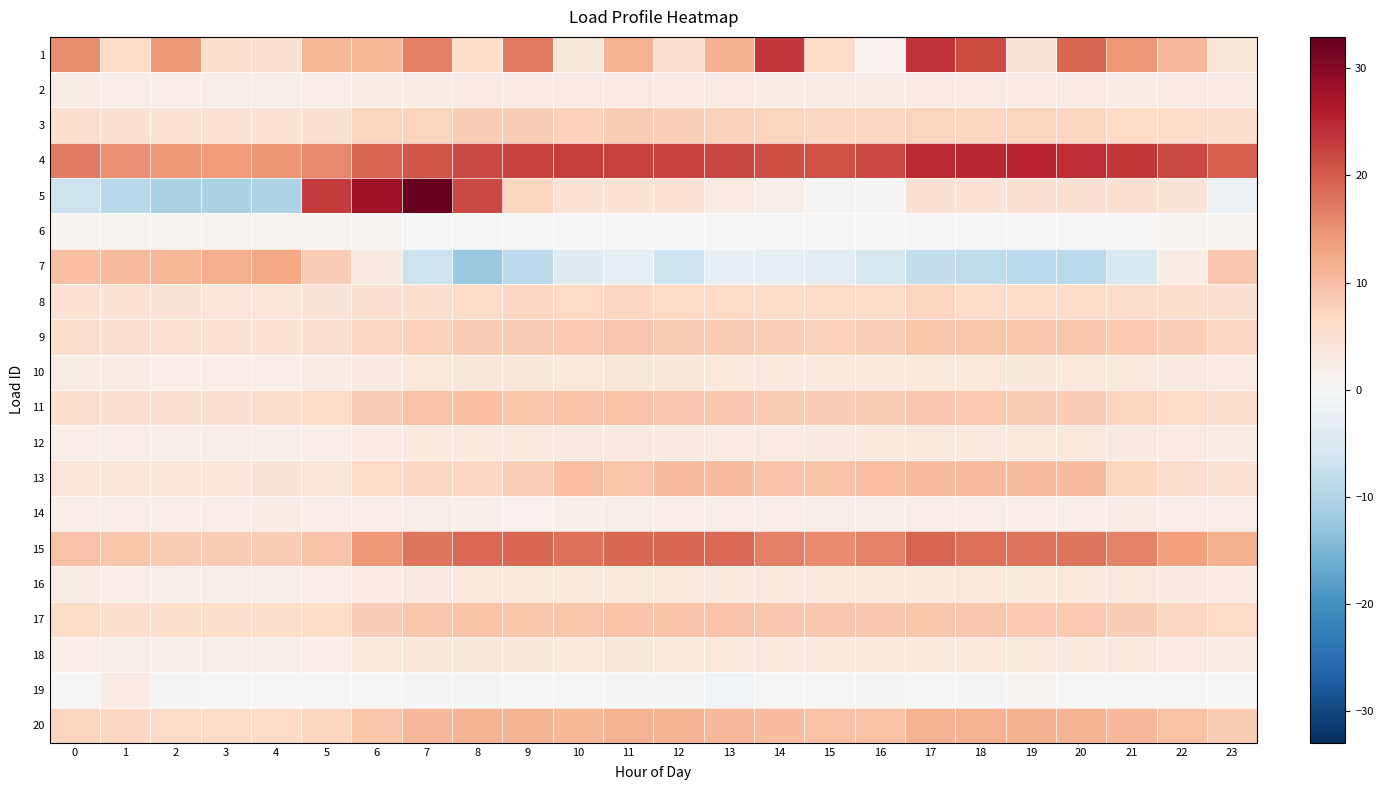

Reading left to right, what are all the values shown in this chart?

1: 0=15.3	1=6.6	2=14.2	3=5.3	4=5.1	5=11.0	6=10.8	7=16.6	8=5.9	9=16.8	10=3.6	11=11.3	12=5.0	13=11.6	14=23.2	15=6.6	16=1.5	17=23.7	18=21.4	19=4.3	20=19.0	21=14.4	22=10.6	23=3.8
2: 0=2.4	1=2.3	2=2.1	3=2.0	4=2.0	5=2.2	6=2.5	7=2.5	8=2.7	9=2.7	10=2.6	11=2.6	12=2.7	13=2.6	14=2.5	15=2.4	16=2.5	17=2.8	18=2.8	19=2.7	20=2.7	21=2.5	22=2.7	23=2.6
3: 0=5.4	1=5.1	2=4.6	3=4.8	4=4.8	5=4.9	6=7.1	7=7.5	8=8.2	9=8.2	10=7.7	11=8.4	12=8.0	13=7.5	14=7.3	15=6.8	16=6.8	17=7.2	18=7.2	19=7.3	20=7.1	21=6.4	22=6.0	23=5.9
4: 0=17.2	1=15.2	2=14.2	3=14.0	4=14.6	5=15.7	6=18.9	7=20.6	8=21.8	9=22.6	10=22.7	11=22.5	12=22.4	13=22.0	14=21.3	15=20.9	16=21.6	17=24.5	18=24.9	19=25.1	20=24.4	21=23.2	22=21.7	23=19.3
5: 0=-7.1	1=-9.2	2=-10.5	3=-10.4	4=-10.0	5=23.0	6=28.0	7=32.9	8=21.7	9=7.2	10=4.6	11=4.4	12=4.8	13=2.8	14=2.0	15=0.3	16=0.3	17=5.0	18=4.6	19=5.0	20=5.0	21=4.9	22=4.3	23=-1.9
6: 0=0.7	1=0.7	2=0.6	3=0.6	4=0.5	5=0.5	6=0.6	7=0.1	8=0.1	9=0.1	10=0.1	11=0.1	12=0.1	13=0.2	14=0.2	15=0.2	16=0.2	17=0.2	18=0.1	19=0.2	20=0.2	21=0.2	22=0.7	23=0.7
7: 0=9.9	1=10.4	2=10.8	3=12.1	4=12.7	5=8.0	6=3.0	7=-7.1	8=-12.1	9=-8.7	10=-4.1	11=-3.1	12=-6.8	13=-2.7	14=-3.1	15=-3.8	16=-5.2	17=-7.7	18=-8.2	19=-8.9	20=-8.8	21=-5.0	22=2.5	23=8.8
8: 0=4.7	1=4.4	2=4.1	3=4.0	4=3.9	5=4.1	6=5.1	7=5.2	8=6.2	9=6.7	10=6.7	11=6.8	12=6.6	13=6.5	14=6.4	15=6.2	16=6.2	17=7.0	18=6.0	19=6.0	20=6.0	21=5.7	22=5.5	23=5.0
9: 0=5.7	1=5.1	2=4.8	3=4.6	4=4.5	5=5.1	6=6.8	7=7.6	8=8.2	9=8.2	10=8.6	11=8.8	12=8.4	13=8.3	14=7.8	15=7.5	16=7.8	17=9.2	18=9.1	19=9.1	20=9.1	21=8.5	22=7.9	23=6.9
10: 0=2.4	1=2.3	2=2.2	3=2.2	4=2.2	5=2.4	6=3.0	7=3.4	8=3.7	9=3.8	10=3.6	11=3.7	12=3.6	13=3.5	14=3.3	15=3.1	16=3.1	17=3.5	18=3.6	19=3.6	20=3.5	21=3.4	22=3.0	23=2.6
11: 0=5.2	1=5.0	2=5.0	3=5.0	4=5.3	5=6.0	6=8.1	7=9.5	8=9.8	9=9.2	10=9.3	11=9.3	12=8.8	13=8.8	14=8.3	15=8.1	16=8.3	17=8.8	18=8.6	19=8.4	20=8.2	21=7.3	22=6.5	23=5.6
12: 0=2.2	1=2.1	2=1.9	3=2.0	4=2.0	5=2.3	6=2.7	7=3.2	8=3.2	9=3.3	10=2.9	11=3.0	12=2.9	13=2.7	14=2.8	15=2.9	16=3.3	17=3.5	18=3.3	19=3.5	20=3.5	21=3.0	22=2.6	23=2.6
13: 0=4.0	1=4.0	2=4.0	3=4.0	4=4.4	5=3.9	6=6.4	7=6.8	8=6.8	9=8.0	10=10.0	11=9.1	12=10.1	13=10.2	14=9.5	15=9.3	16=10.0	17=10.4	18=10.4	19=10.4	20=10.4	21=7.0	22=5.5	23=4.5
14: 0=2.1	1=2.1	2=2.1	3=2.1	4=2.3	5=2.2	6=2.2	7=1.9	8=1.6	9=1.4	10=1.7	11=1.9	12=2.1	13=2.3	14=2.2	15=1.9	16=2.0	17=2.1	18=2.1	19=2.1	20=2.1	21=2.4	22=2.3	23=2.1
15: 0=9.7	1=9.0	2=8.5	3=8.4	4=8.4	5=9.4	6=14.4	7=17.6	8=18.8	9=18.8	10=18.0	11=18.8	12=18.9	13=18.6	14=16.6	15=15.5	16=16.4	17=19.1	18=18.2	19=18.0	20=17.5	21=16.4	22=13.5	23=11.7
16: 0=2.4	1=2.1	2=2.0	3=2.0	4=2.0	5=2.1	6=2.7	7=3.0	8=3.4	9=3.5	10=3.5	11=3.5	12=3.4	13=3.3	14=3.2	15=3.2	16=3.1	17=3.3	18=3.5	19=3.5	20=3.5	21=3.3	22=3.1	23=2.7
17: 0=6.0	1=5.6	2=5.7	3=5.7	4=5.8	5=6.2	6=8.0	7=9.0	8=9.4	9=9.0	10=9.1	11=9.5	12=9.4	13=9.4	14=9.0	15=8.8	16=8.8	17=9.0	18=8.9	19=8.6	20=8.6	21=8.1	22=6.9	23=6.5
18: 0=2.1	1=1.9	2=1.8	3=1.8	4=1.9	5=2.2	6=3.1	7=3.7	8=3.8	9=3.8	10=3.5	11=3.7	12=3.6	13=3.4	14=3.1	15=3.1	16=3.2	17=3.5	18=3.4	19=3.4	20=3.3	21=3.1	22=2.7	23=2.4
19: 0=0.0	1=2.6	2=-0.5	3=-0.1	4=0.2	5=-0.1	6=0.0	7=-0.3	8=-0.5	9=-0.0	10=-0.1	11=0.5	12=-0.5	13=-1.0	14=-0.2	15=-0.2	16=0.5	17=0.0	18=-0.3	19=0.5	20=-0.2	21=0.1	22=-0.1	23=-0.2
20: 0=7.3	1=6.7	2=6.4	3=6.3	4=6.6	5=7.1	6=9.2	7=10.6	8=11.1	9=11.3	10=11.0	11=11.3	12=11.2	13=10.6	14=10.2	15=9.6	16=9.7	17=11.4	18=11.5	19=11.6	20=11.2	21=10.8	22=9.7	23=8.3